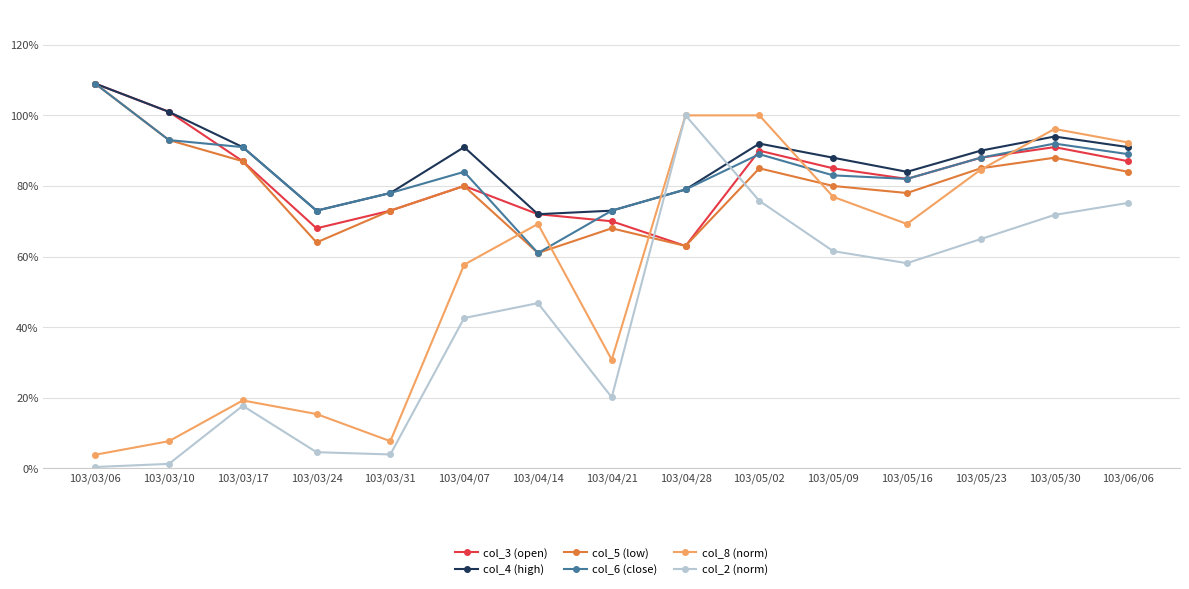

Where is col_4 (high) nearest to the value 0?

103/04/14